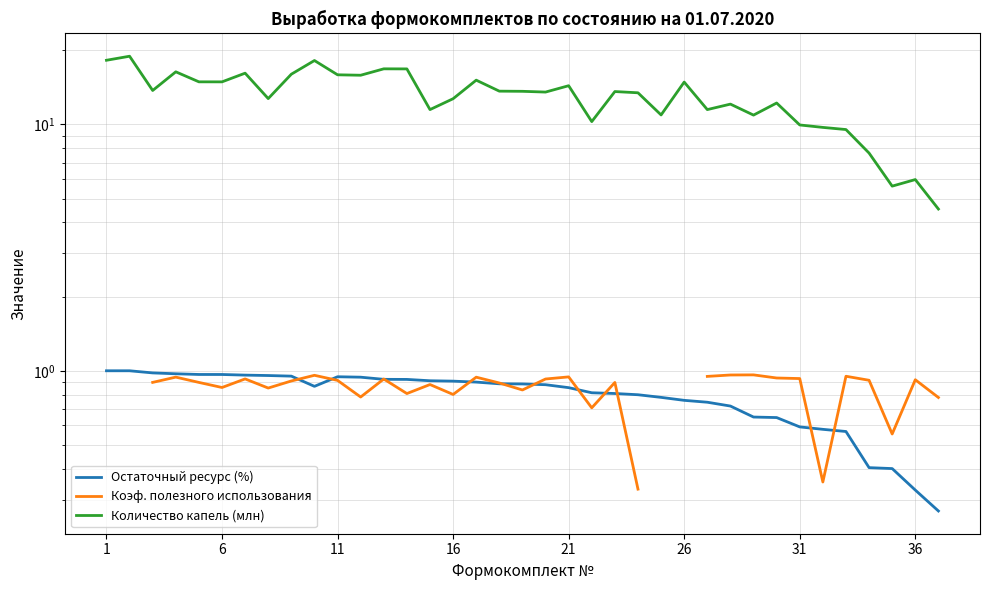

Is the value of Коэф. полезного использования at 11 greater than the value of Количество капель (млн) at 35?

No